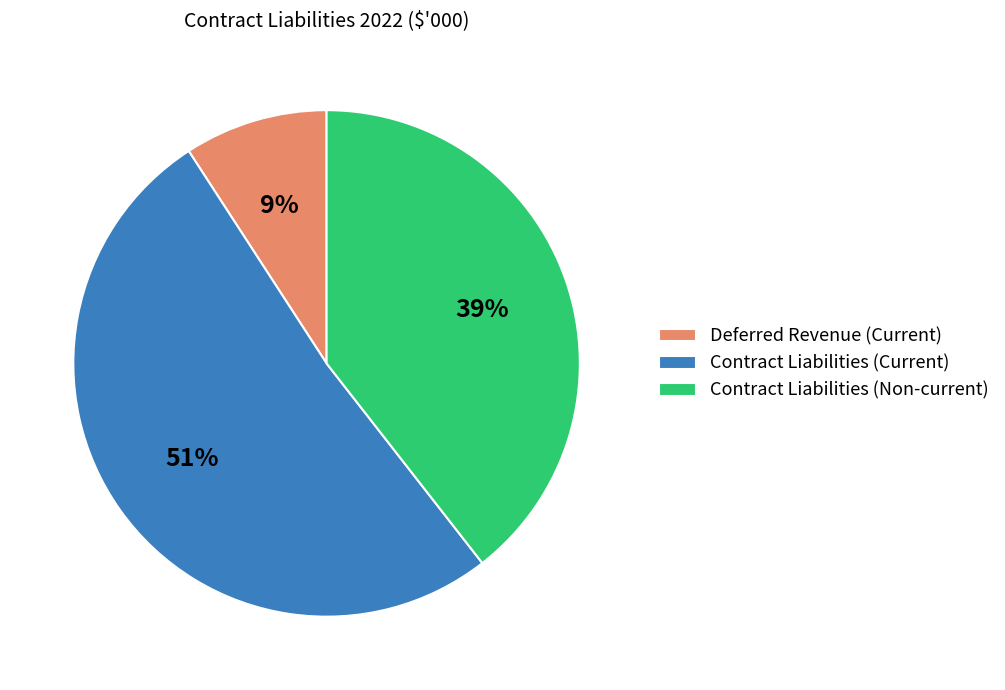

To the nearest percent, what is the difference between the Deferred Revenue (Current) and Contract Liabilities (Current) slice percentages?

42%